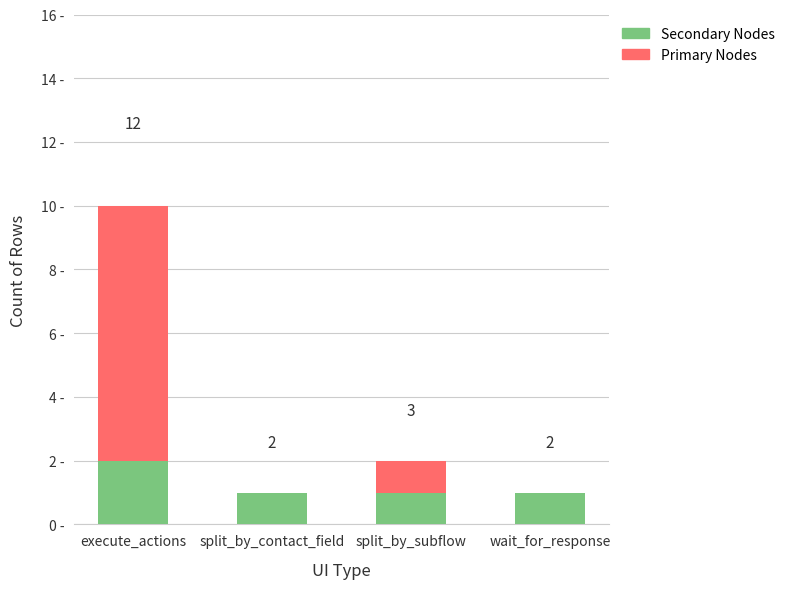

What is the difference between the Primary Nodes values at split_by_subflow and execute_actions?

8